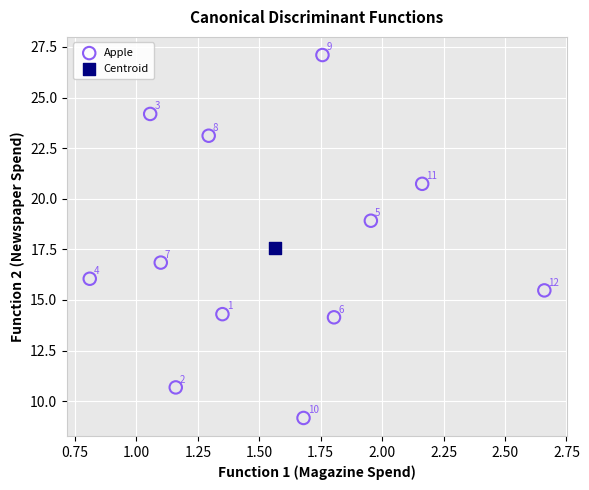

What are all the series names shown in the legend?

Apple, Centroid